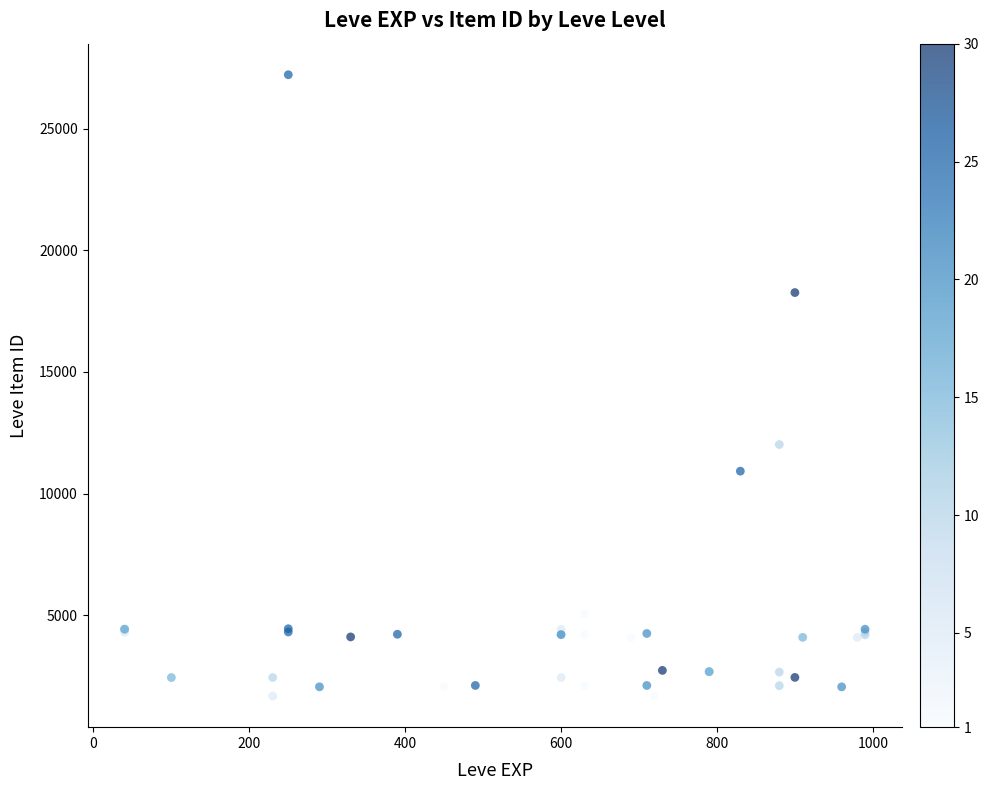

What Y value in the scatter plot is closest to 14448?

12018